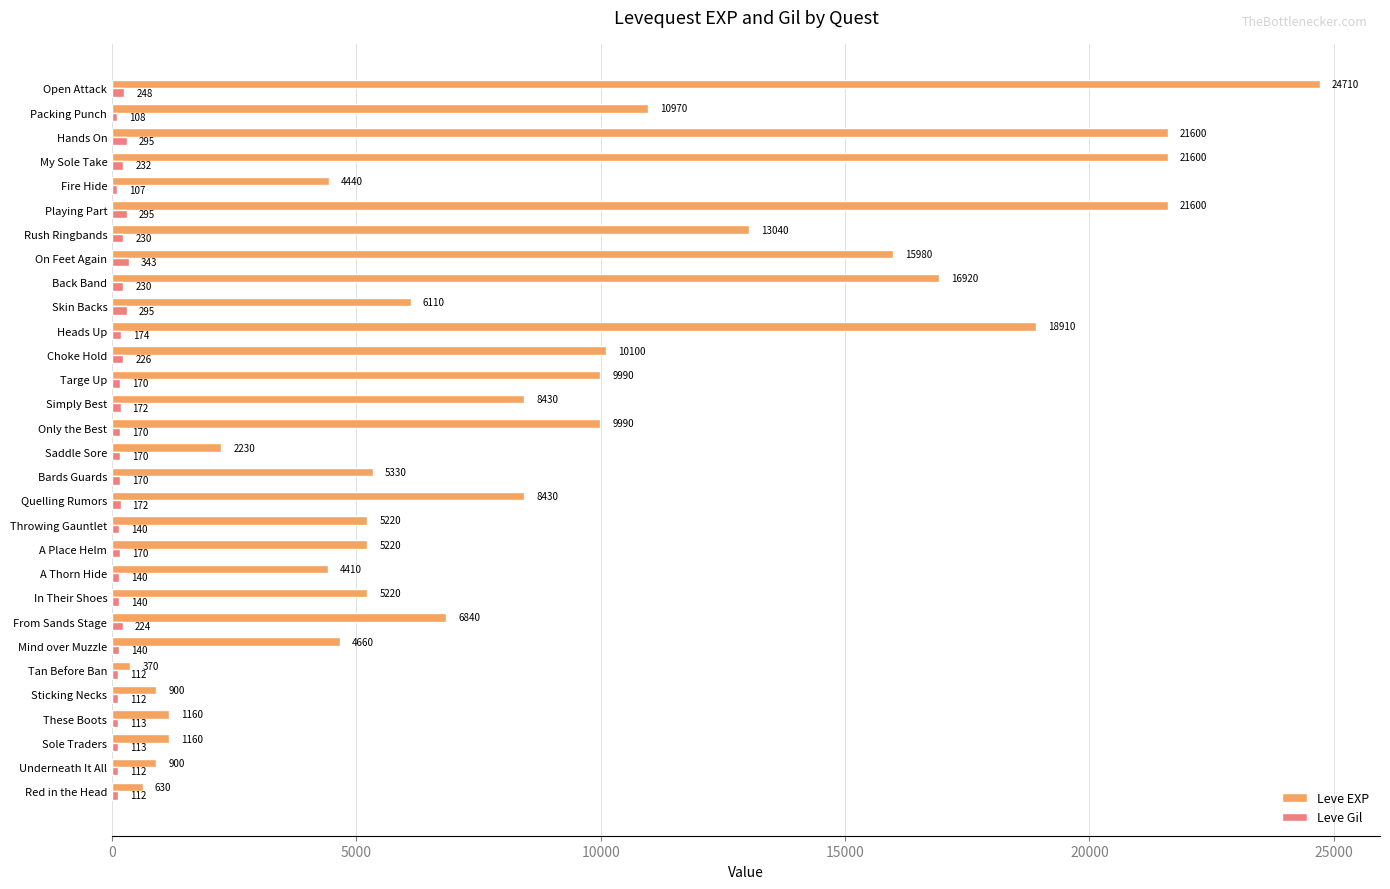

What are all the series names shown in the legend?

Leve EXP, Leve Gil